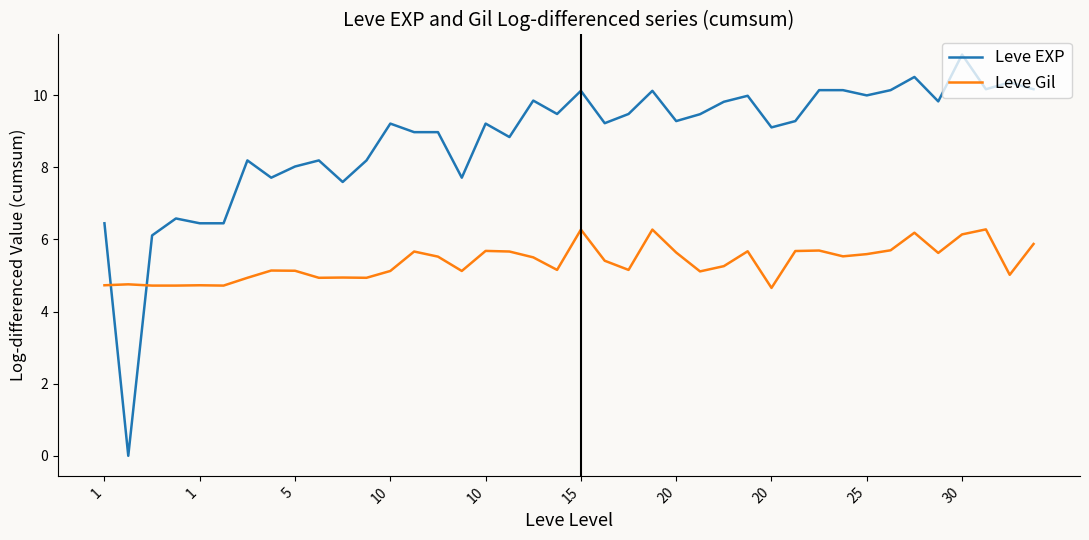

List the series in order of their peak value, highest first.

Leve EXP, Leve Gil